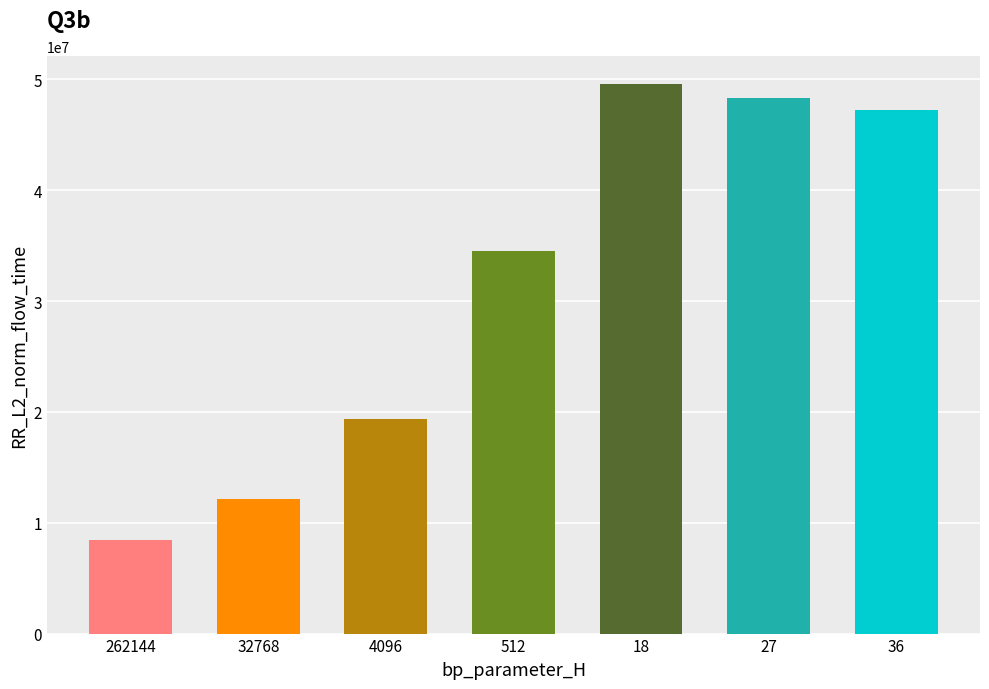

At which label is the value closest to 29031658?

512